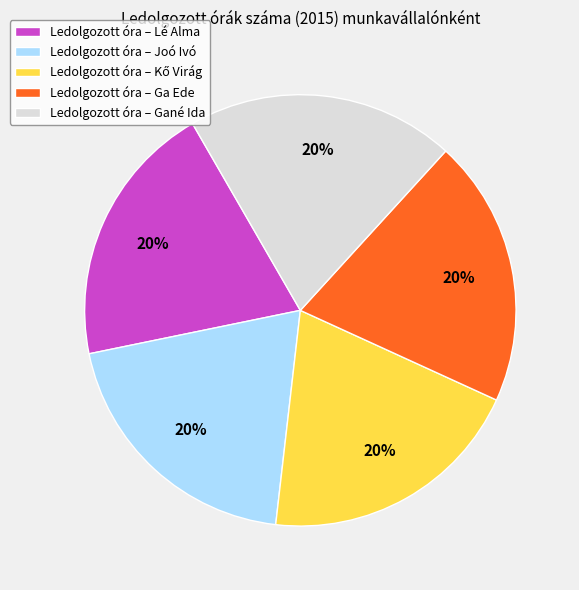

To the nearest percent, what portion does Ledolgozott óra – Lé Alma represent?

20%